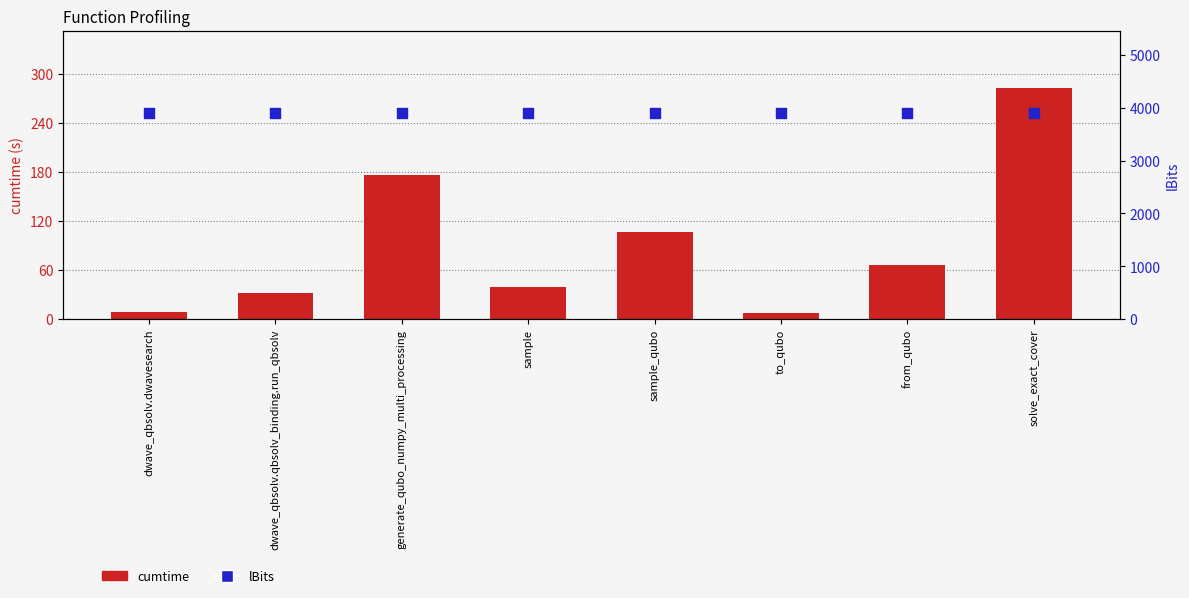

Is the value of cumtime at dwave_qbsolv.qbsolv_binding.run_qbsolv greater than the value of lBits at sample?

No